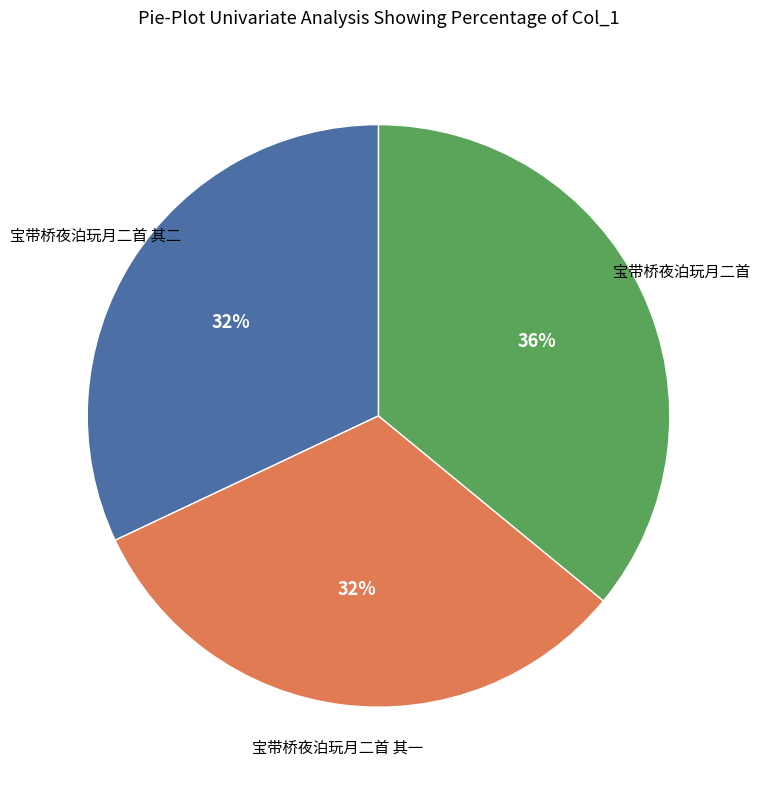

To the nearest percent, what is the average slice percentage?

33%